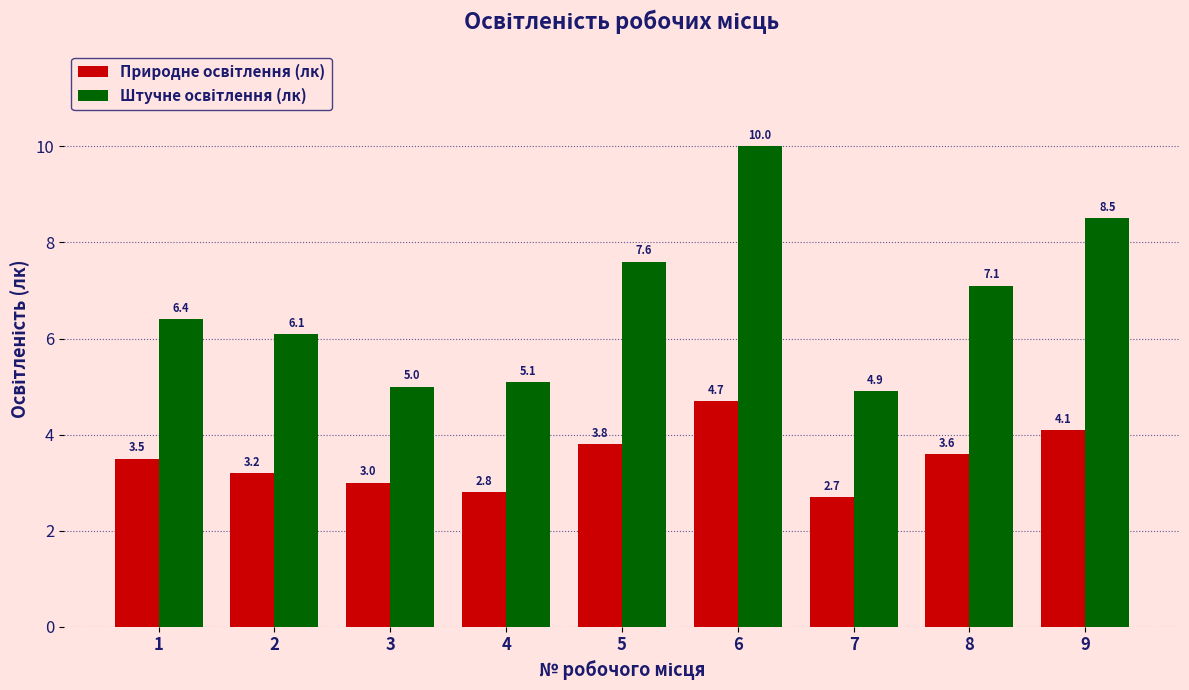

What is the difference between the highest and lowest values at 5?

3.8